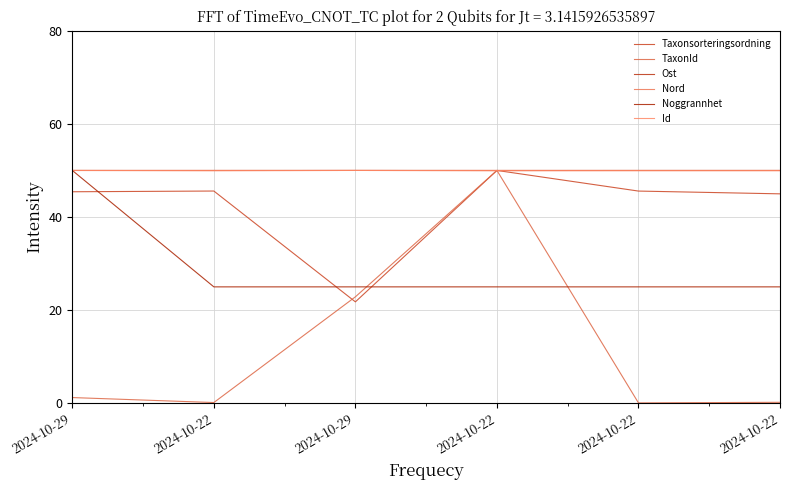

Reading right to left, transcribe all the data shown in this chart.

Taxonsorteringsordning: 45.0	45.6	50.0	21.8	45.6	45.4
TaxonId: 0.2	0.1	50.0	22.9	0.2	1.2
Ost: 50.0	50.0	50.0	50.0	50.0	50.0
Nord: 50.0	50.0	50.0	50.0	50.0	50.0
Noggrannhet: 25.0	25.0	25.0	25.0	25.0	50.0
Id: 49.9	49.9	49.9	50.0	49.9	50.0